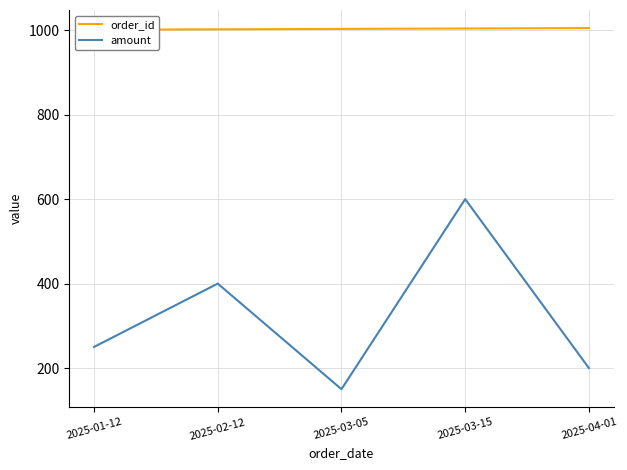

What is the highest value of the amount series?

600